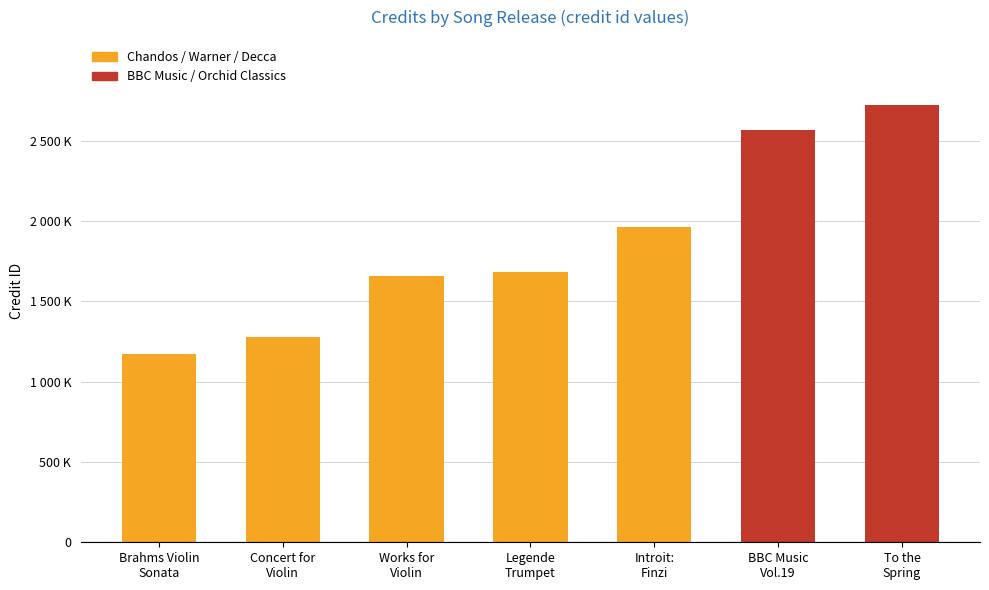

Are the bars horizontal?

No